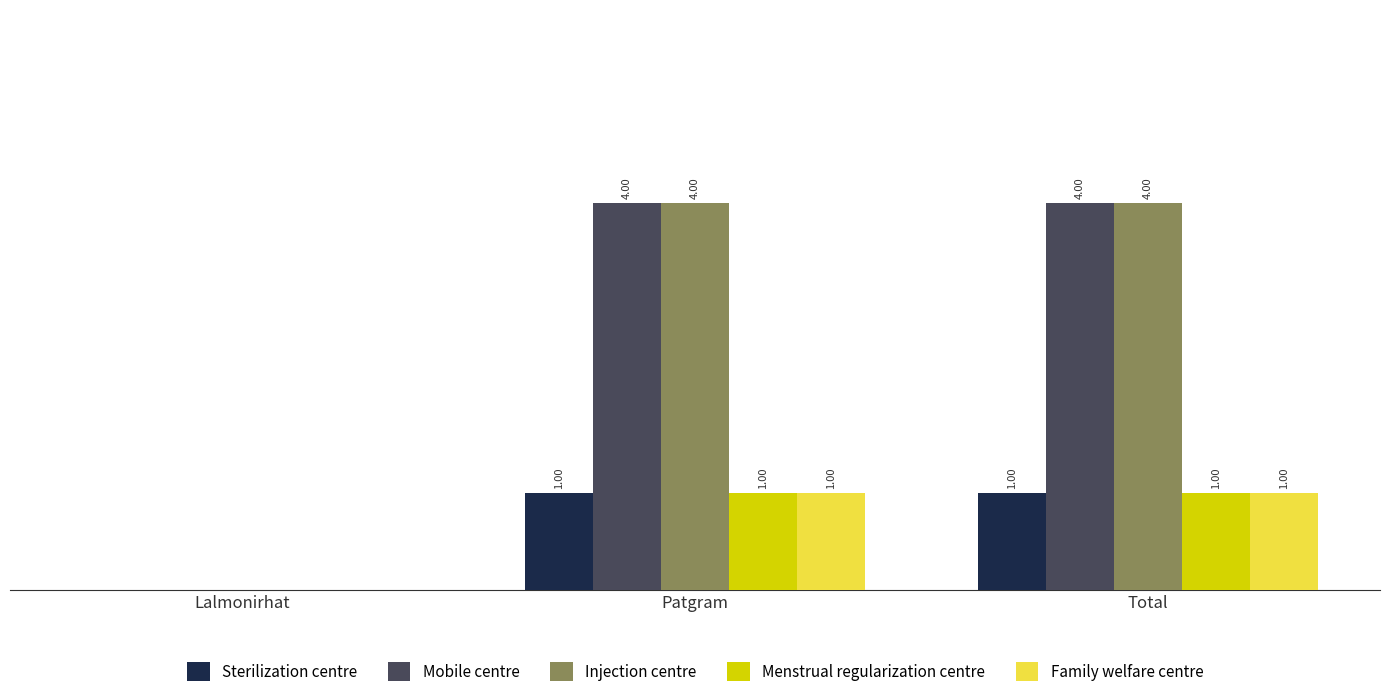

Are the bars grouped side by side (vs. stacked)?

Yes